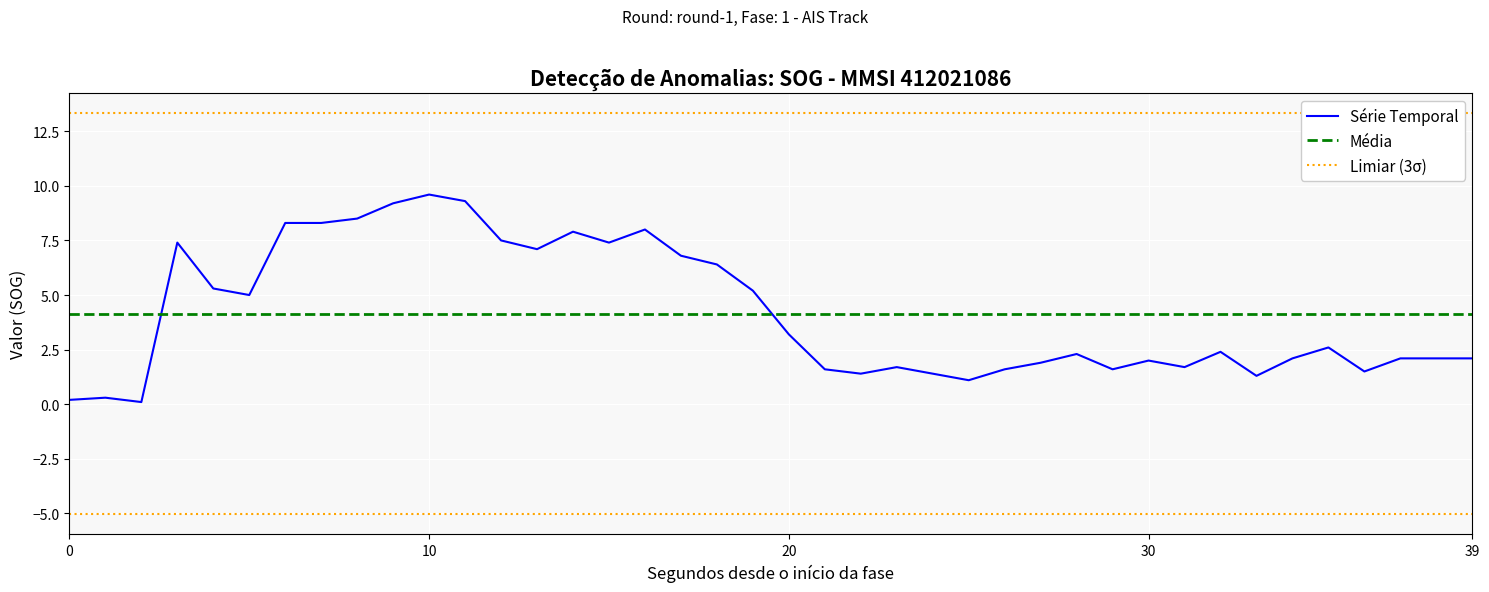

What is the smallest value displayed?

0.1